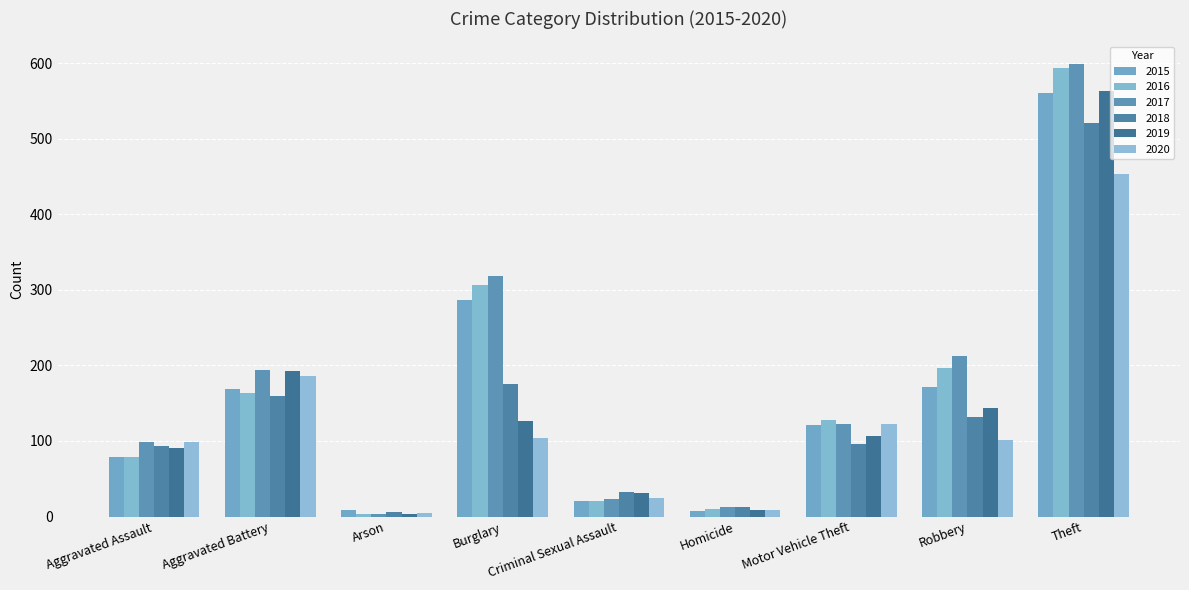

At which category does the chart reach its peak across all series?

Theft